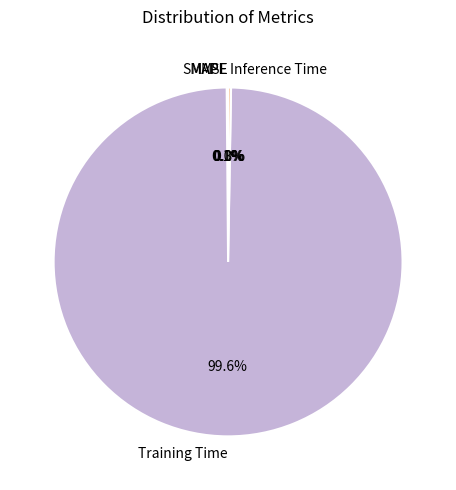

Which category has the biggest portion of the pie?

Training Time